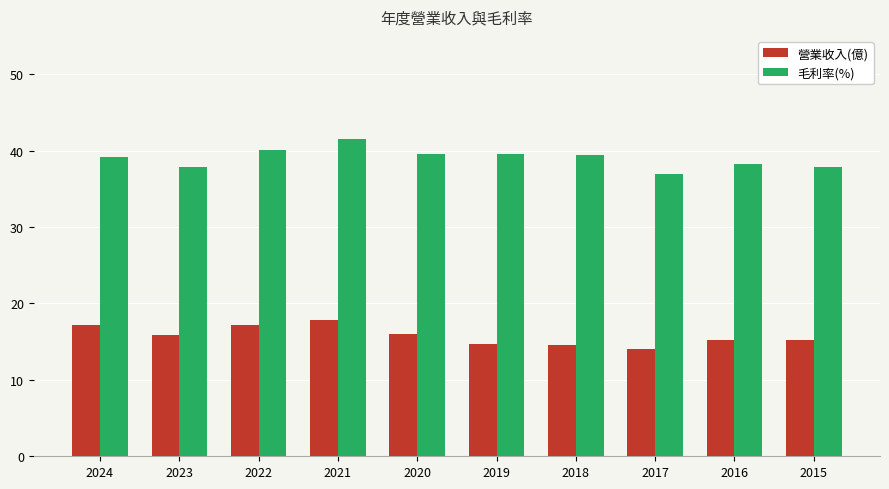

How many bars are there in total?

20